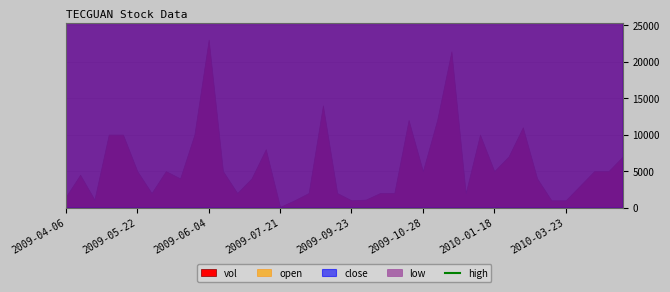

Between 19 and 22, which is larger?

22